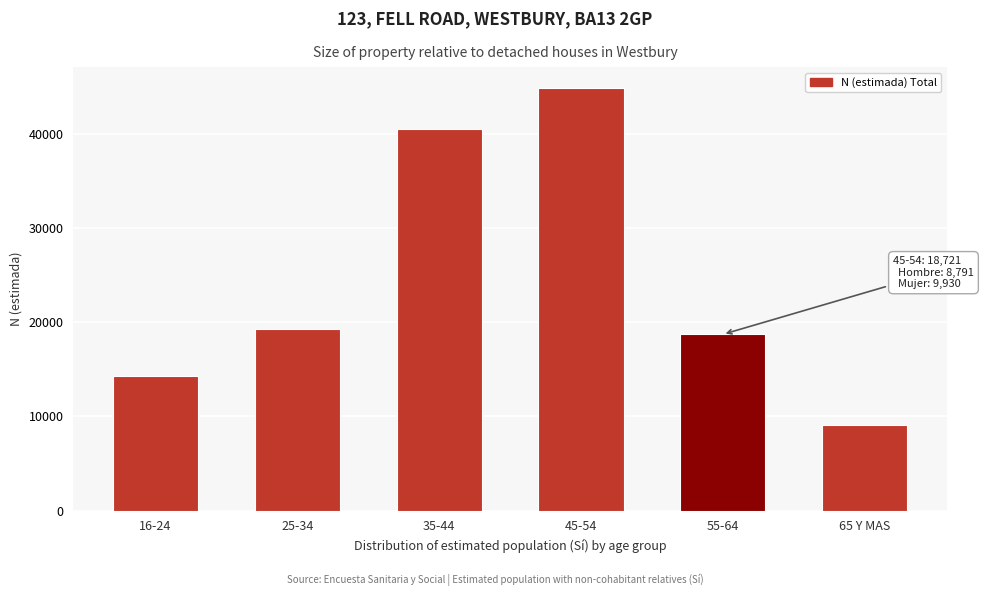

Reading right to left, transcribe all the data shown in this chart.

65 Y MAS=9055	55-64=18721	45-54=44875	35-44=40572	25-34=19288	16-24=14245